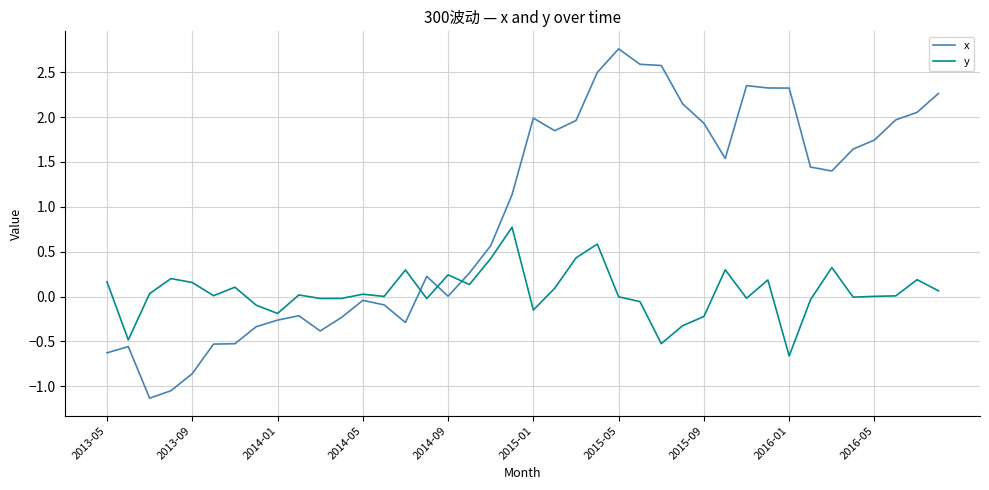

True or false: x and y intersect in this chart.

True